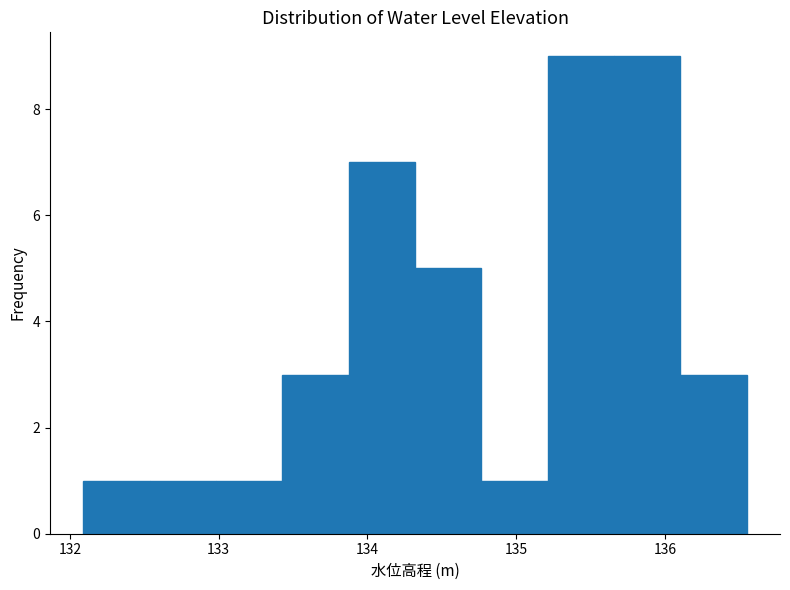

What is the height of the bar covering 132.5 to 133.0 on the x-axis? Neither the bar edges nor the heights are printed on the chart, so give them approximately, as read against the axes.

1